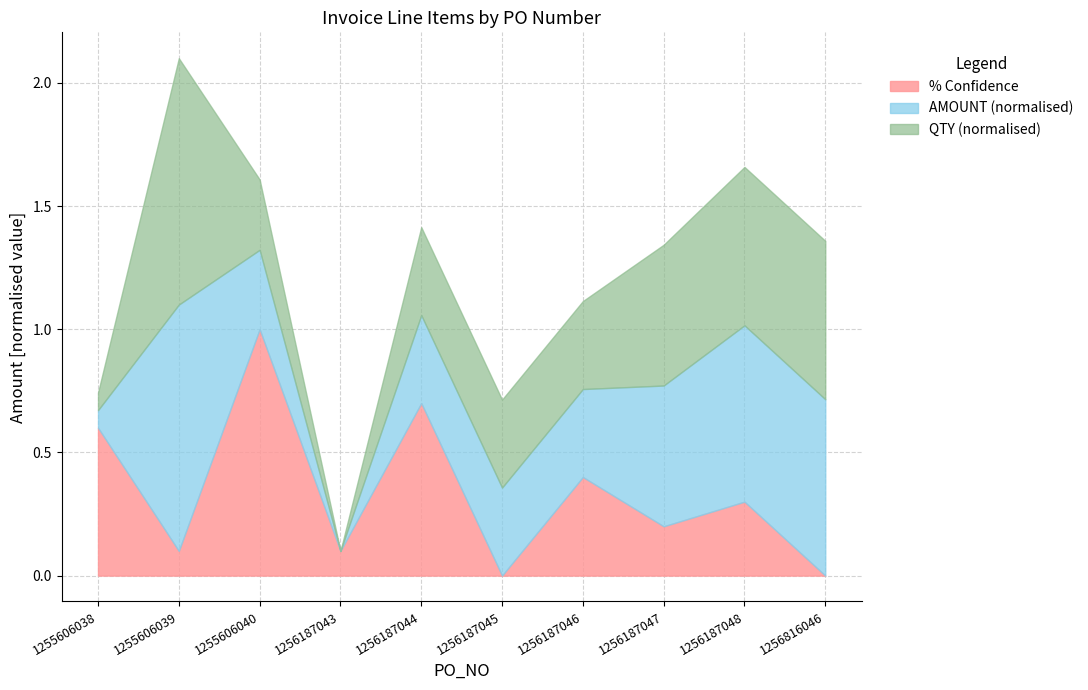

What is the maximum value for % Confidence?

1.0